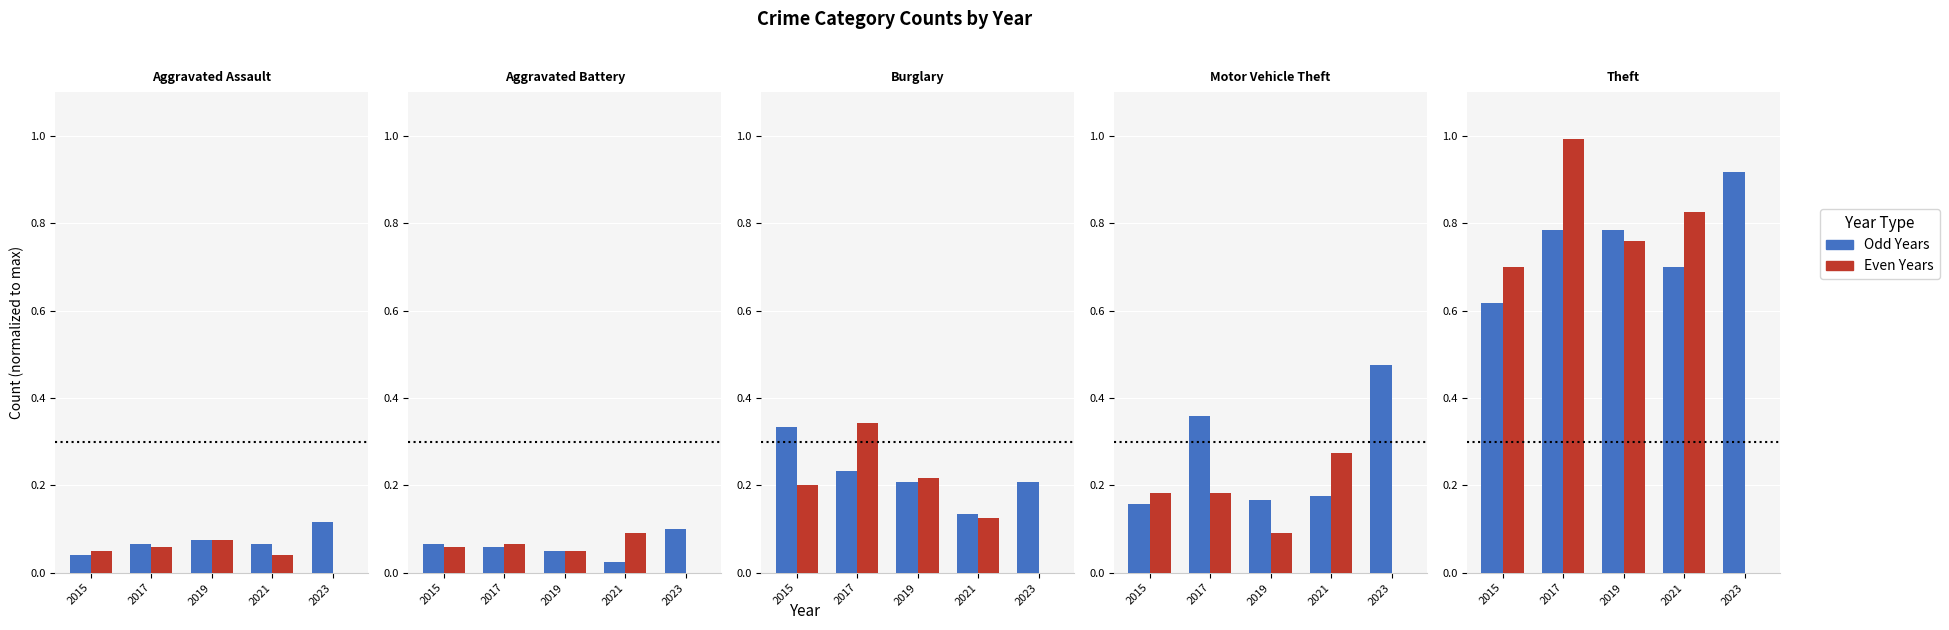

What is the spread (max minus min) of values at 2021?

0.1